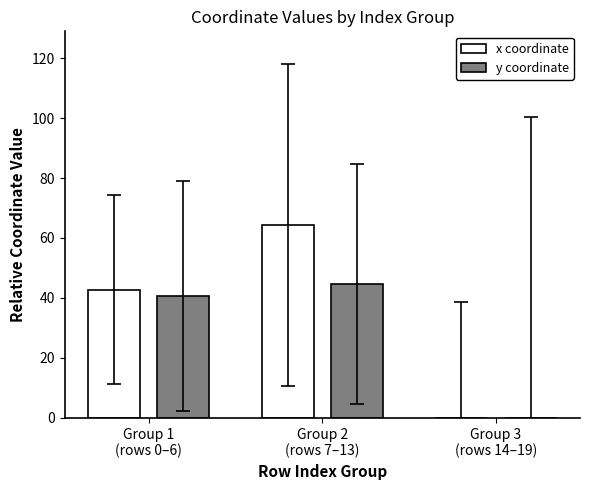

What is the sum of all x coordinate values?

107.1